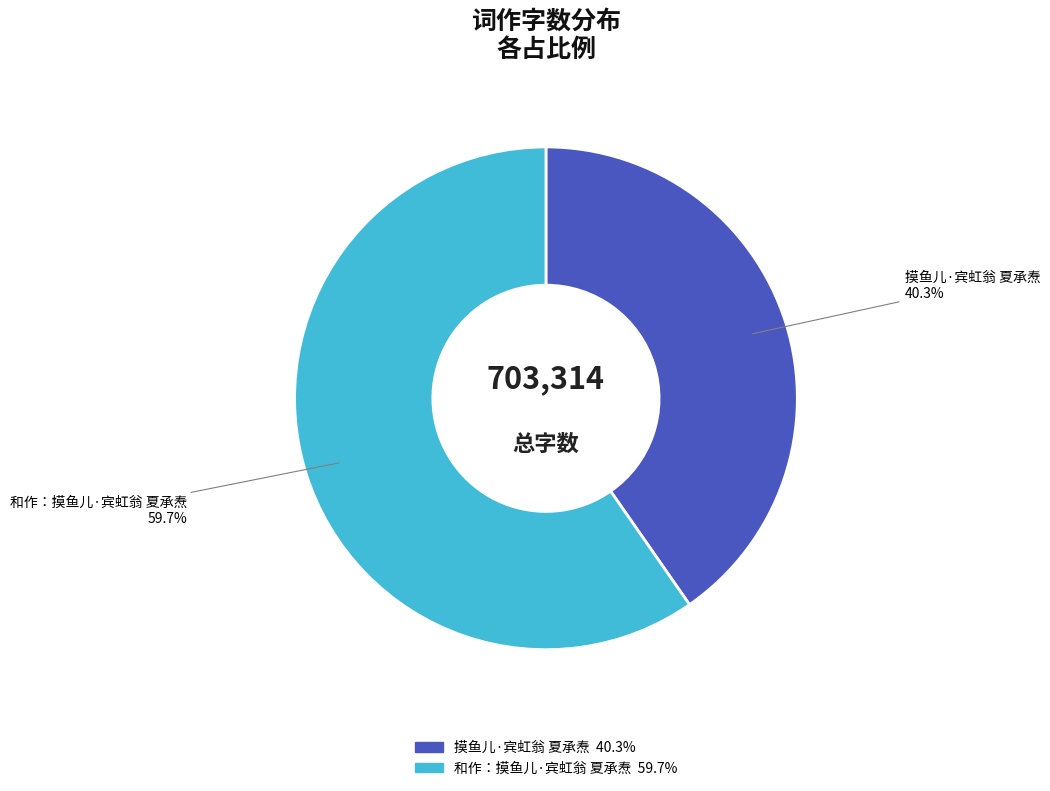

Does any single category account for the majority?

Yes